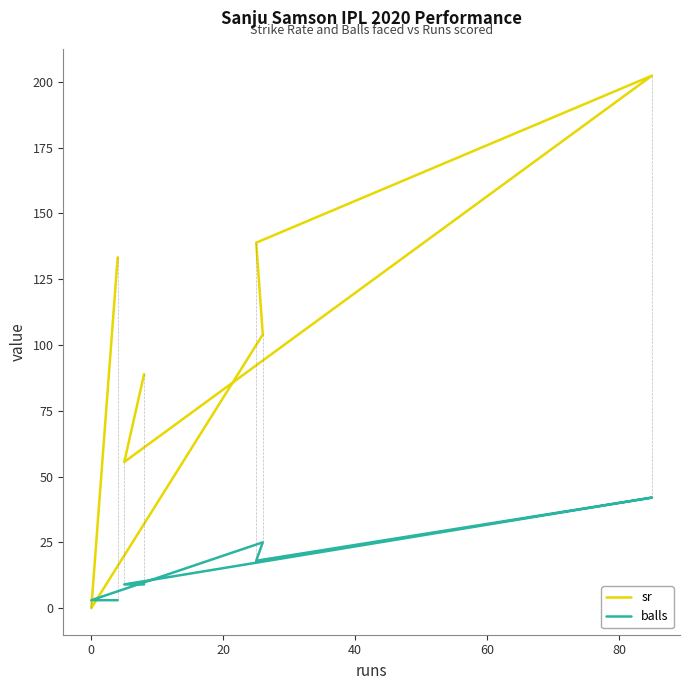

What are all the series names shown in the legend?

sr, balls